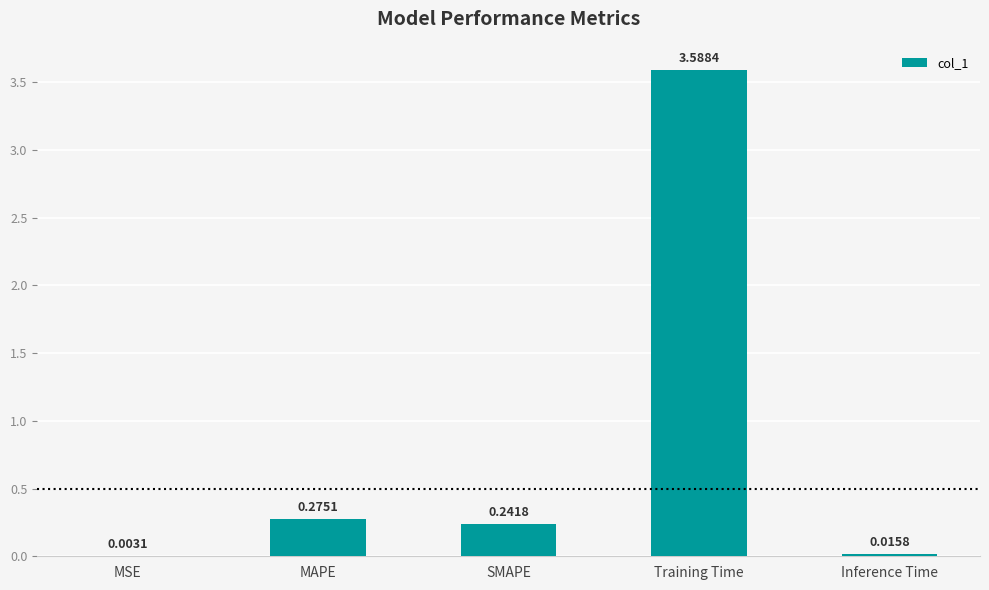

At which label is the value closest to 1?

MAPE